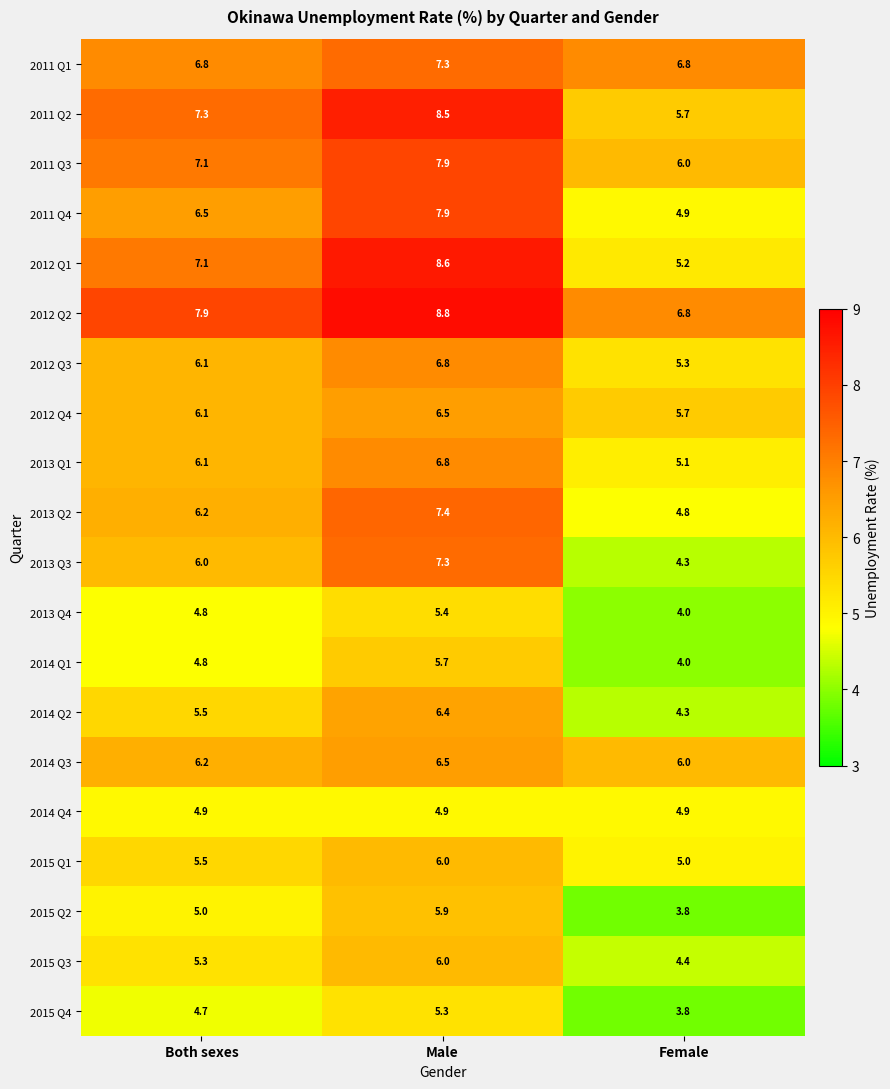

Which label corresponds to the largest value in the chart?

Male